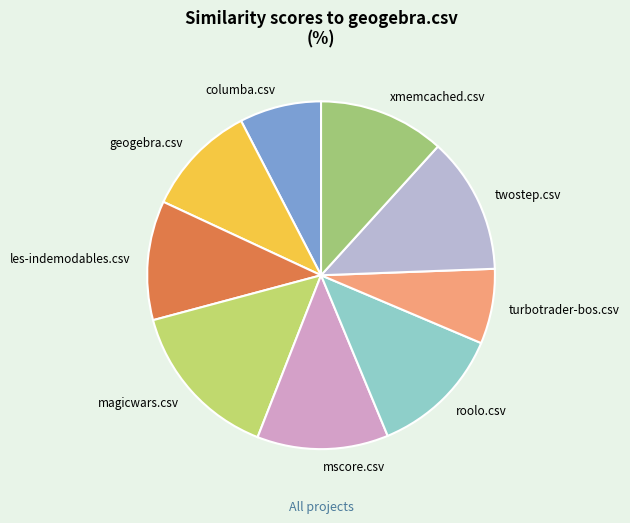

Which has a higher value, columba.csv or roolo.csv?

roolo.csv